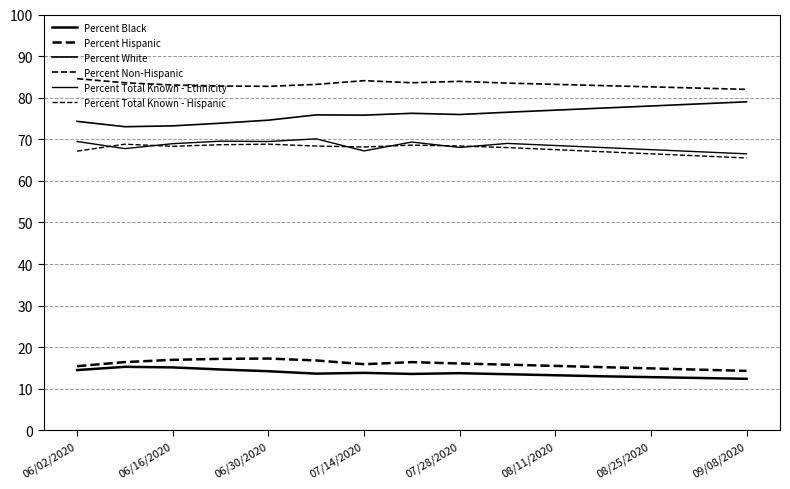

How many lines are shown in the chart?

6